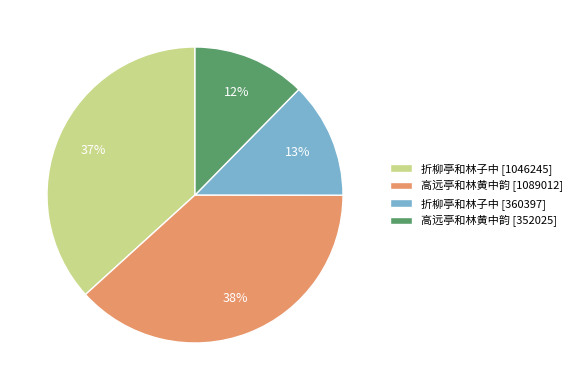

Approximately how many times larger is the value at 折柳亭和林子中 [360397] compared to 高远亭和林黄中韵 [1089012]?

0.3